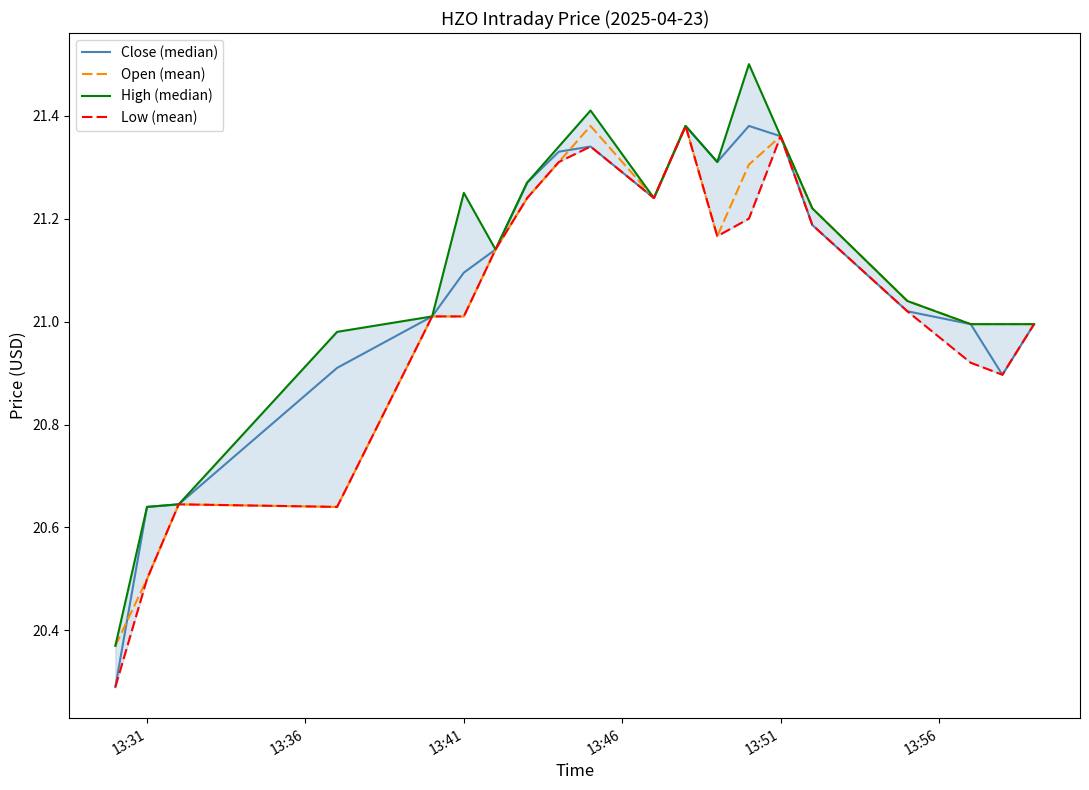

What is the sum of all Open (mean) values?

420.9